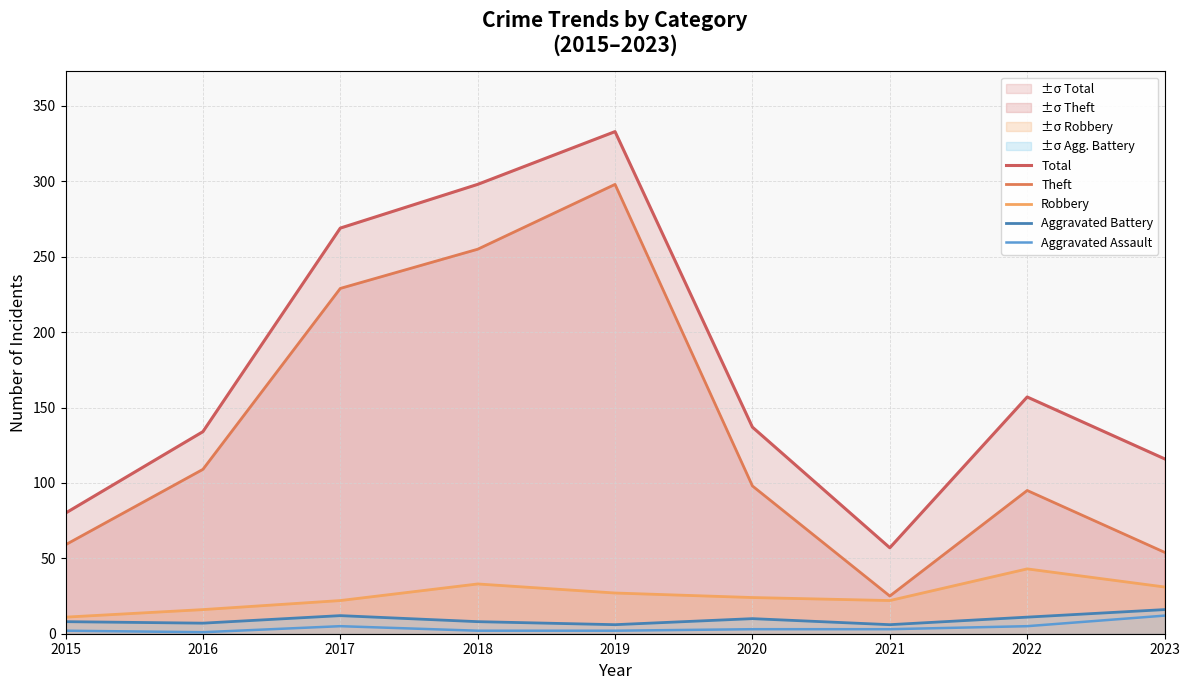

How many interior local peaks does the Theft series have?

2